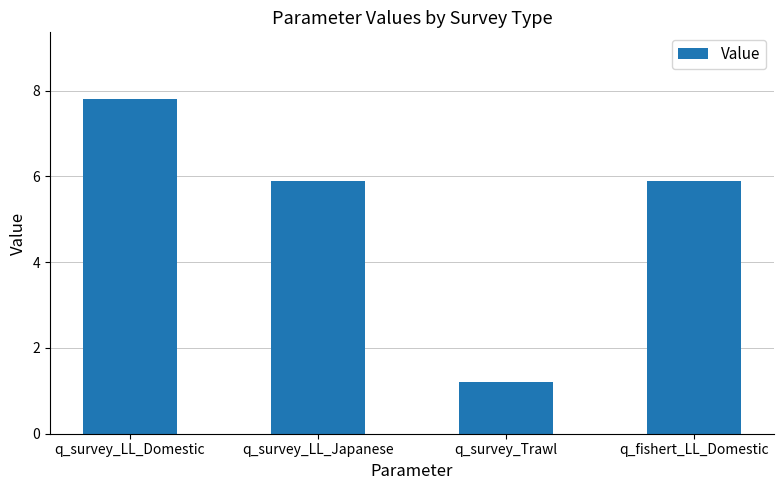

What is the value of the 4th bar from the left?

5.9